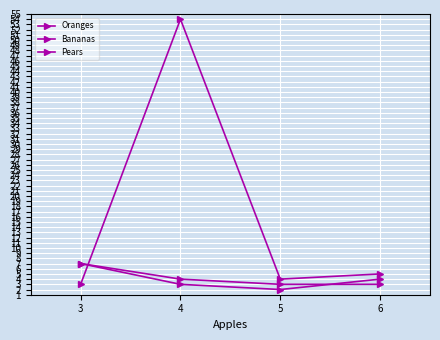

What is the sum of the Pears values at 4 and 5?

7